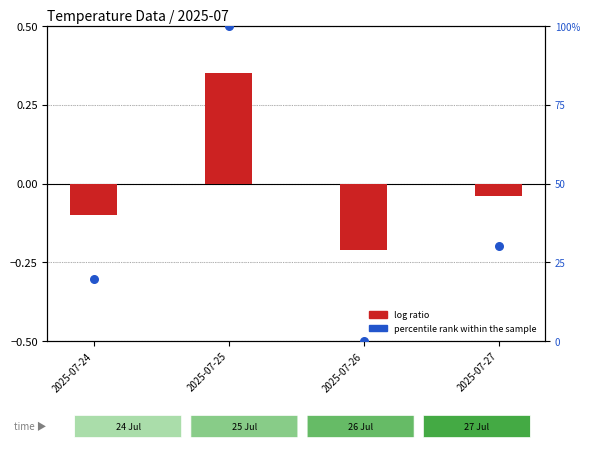

What is the total value across all series at 2025-07-26?

-0.2